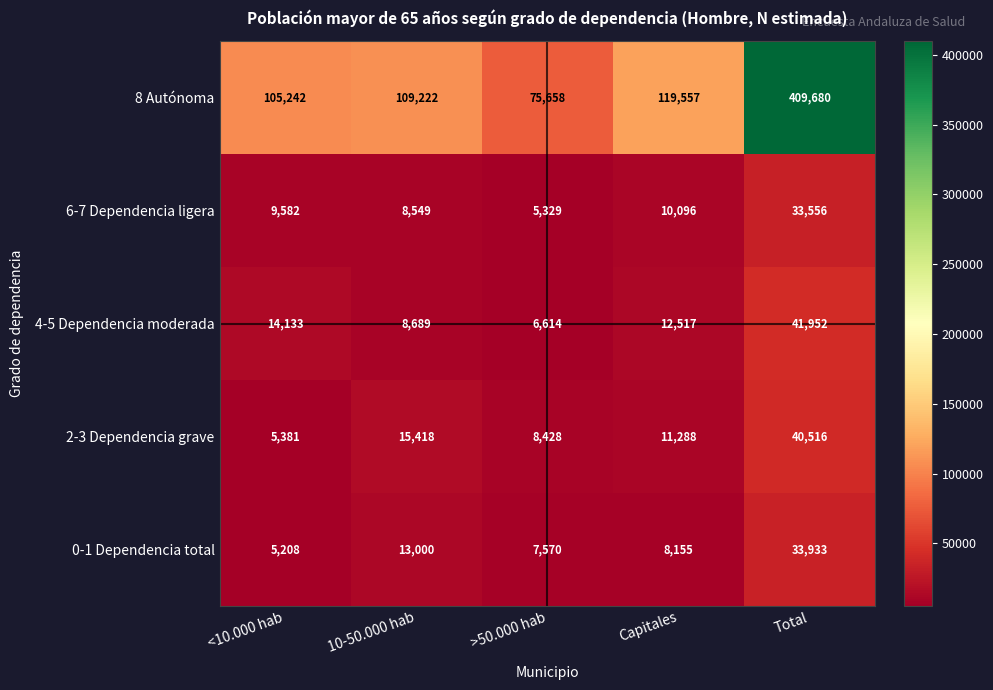

Which series changed the most between 10-50.000 hab and Capitales?

8 Autónoma